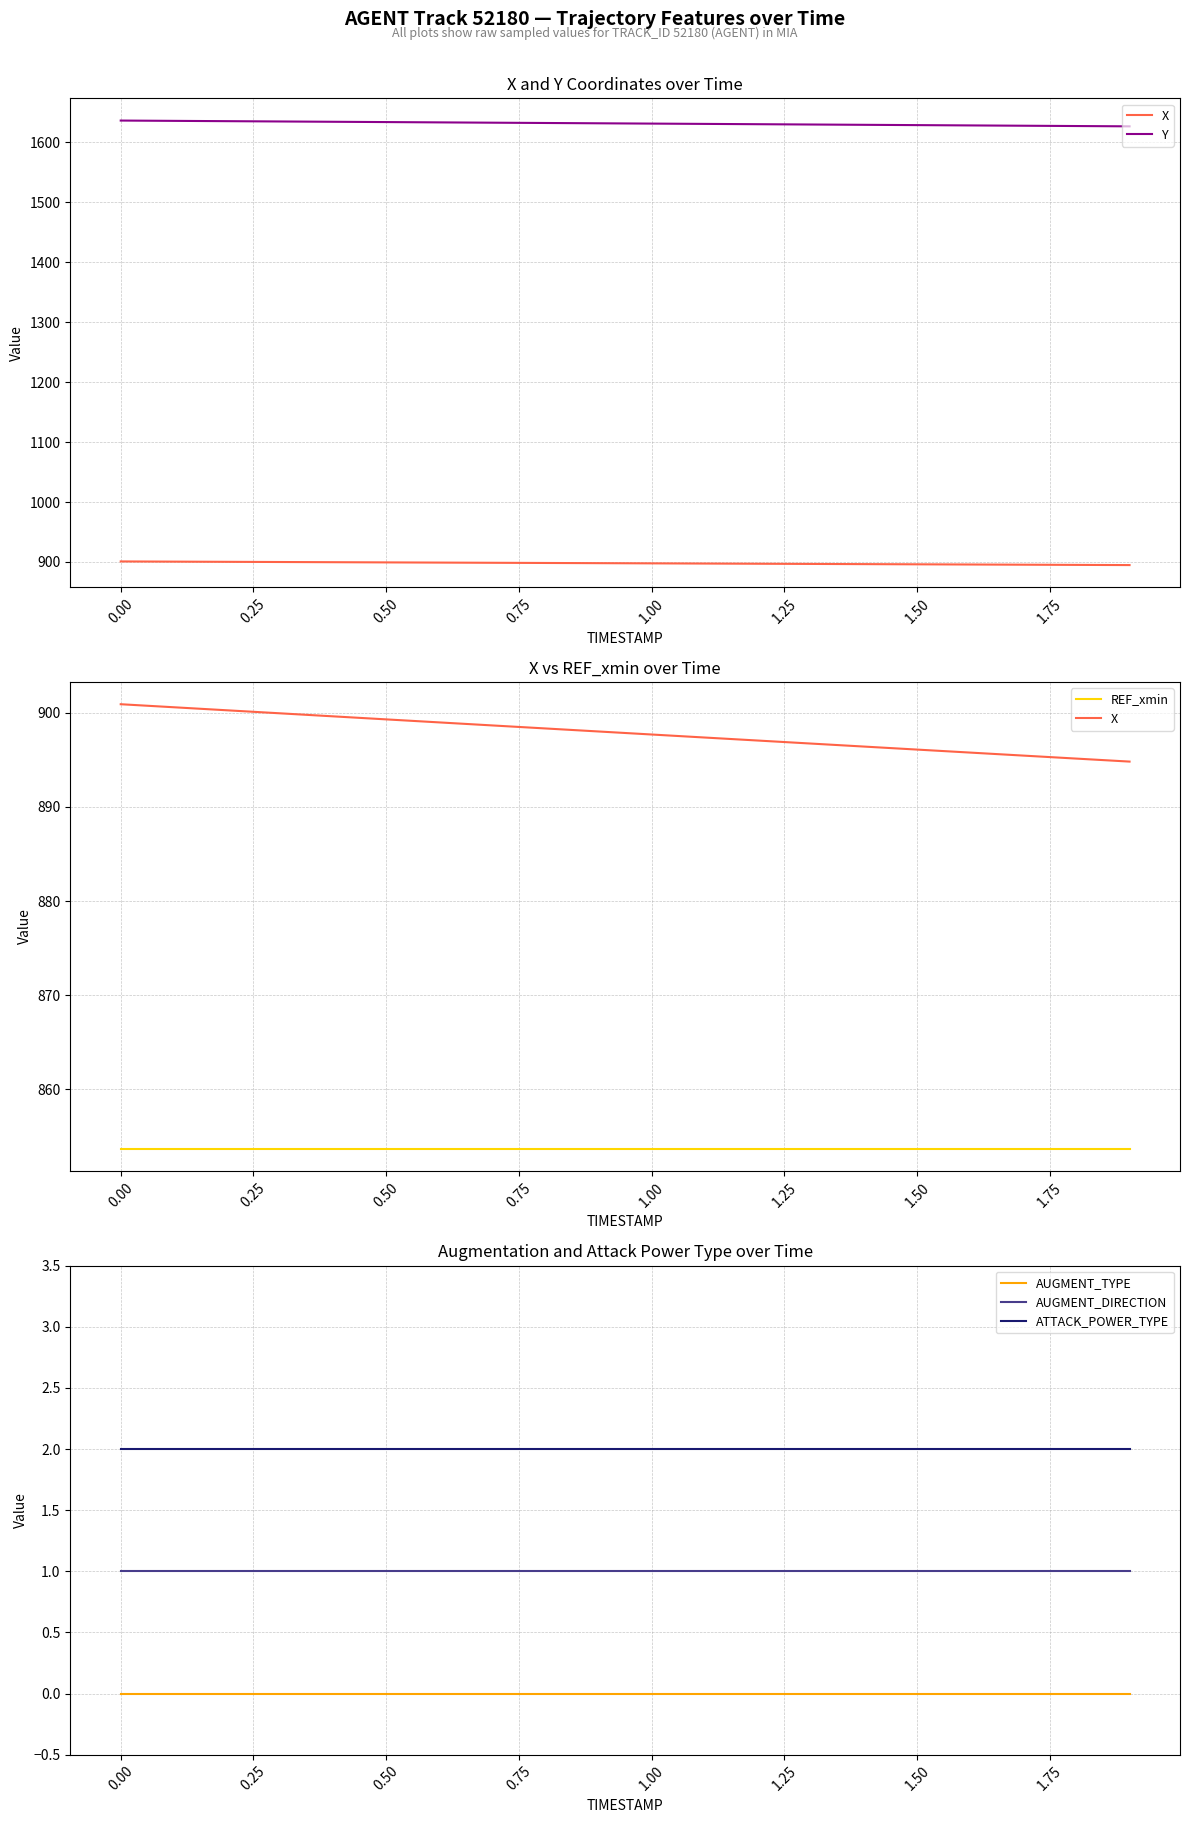

True or false: AUGMENT_TYPE and AUGMENT_DIRECTION cross at least once.

False